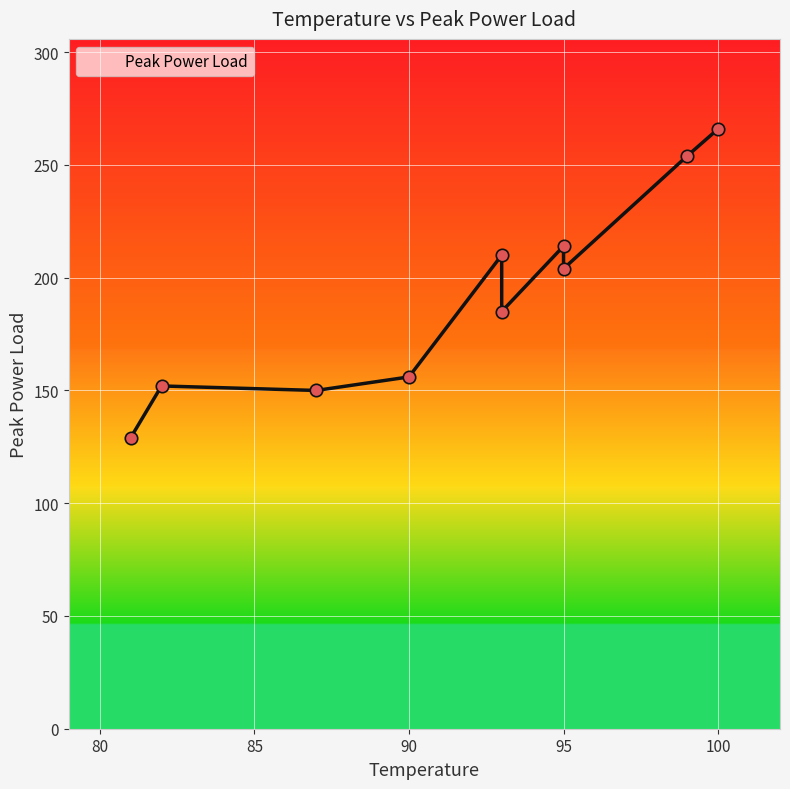

What is the change in value from 100 to 87?

-116